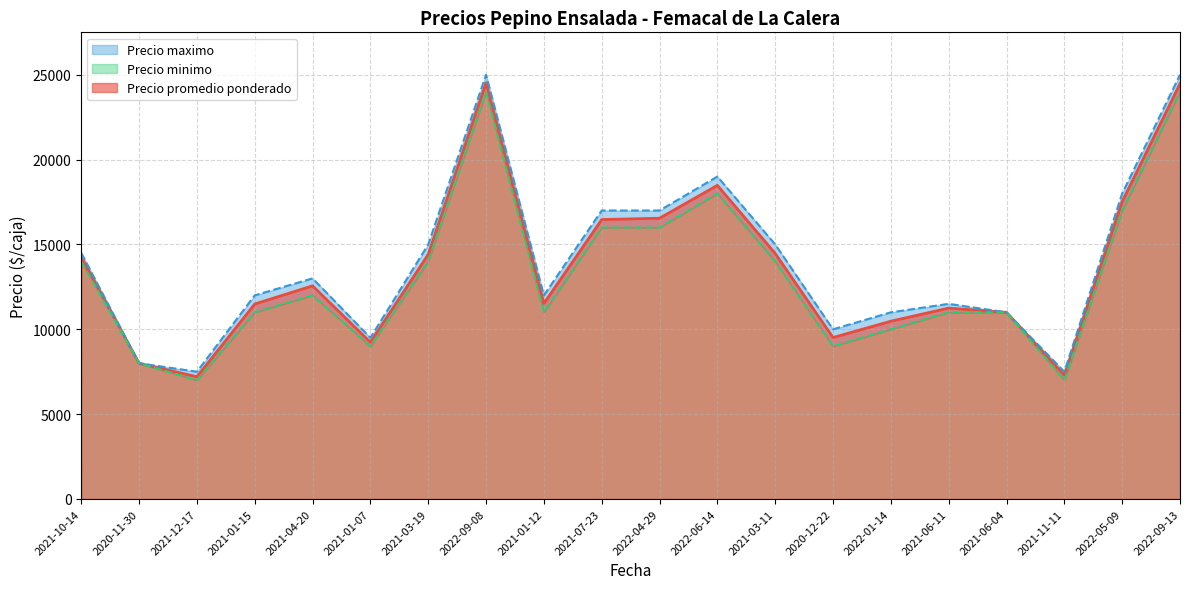

In Precio maximo, how many points are higher than both neighbors (excluding endpoints)?

4